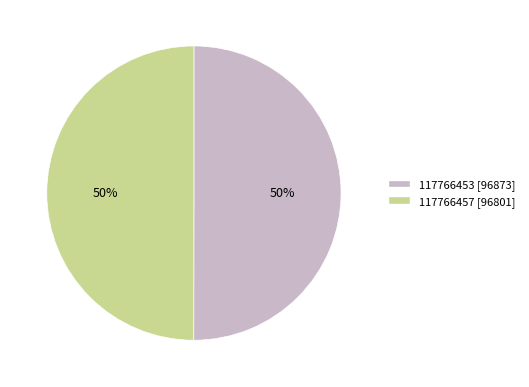

Do 117766453 and 117766457 together represent more than half of the pie?

Yes